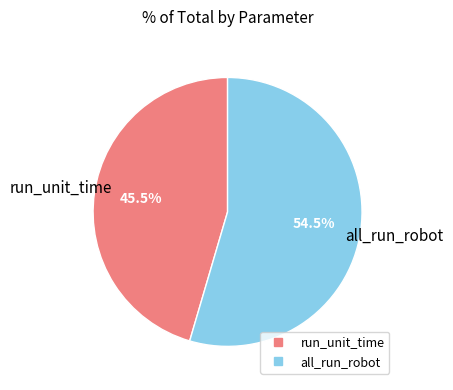

How many slices are in this pie chart?

2